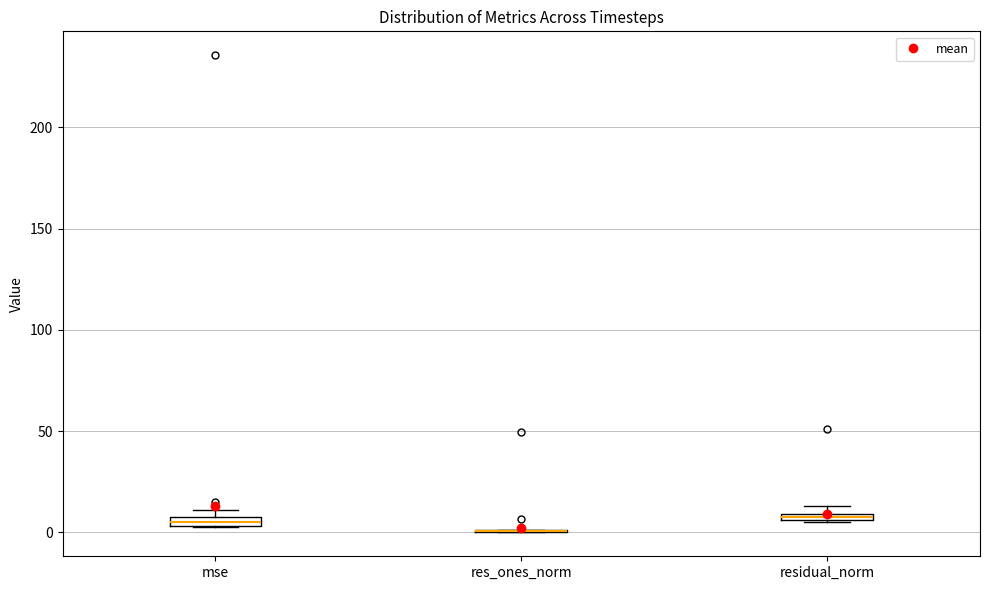

Where is the lower edge of the box for residual_norm on the y-axis? The values are not printed on the chart, so give them approximately, as read against the axis.

5